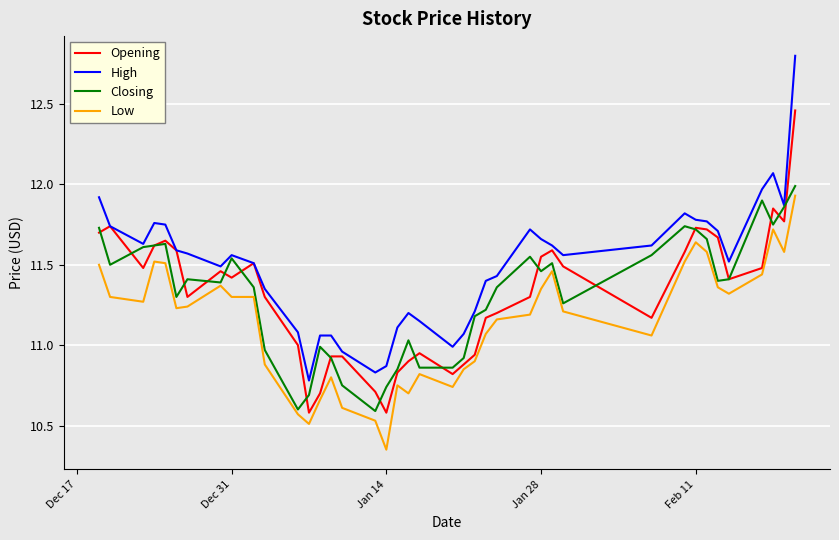

Which series has the largest total across all categories?

High